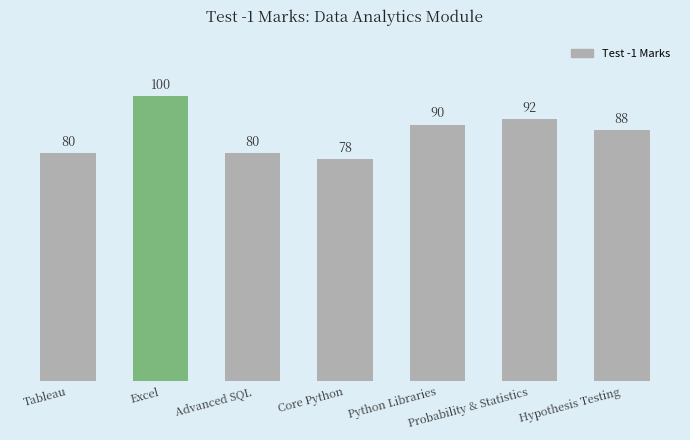

What position from the left is Hypothesis Testing?

7